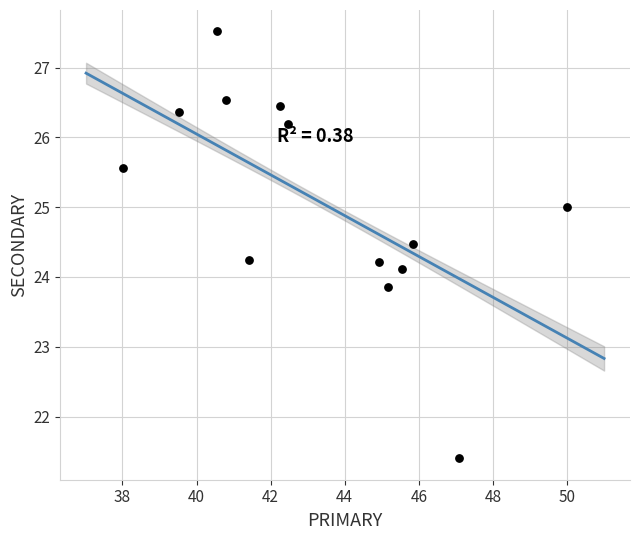

What is the range of X values (max minus min)?

12.0